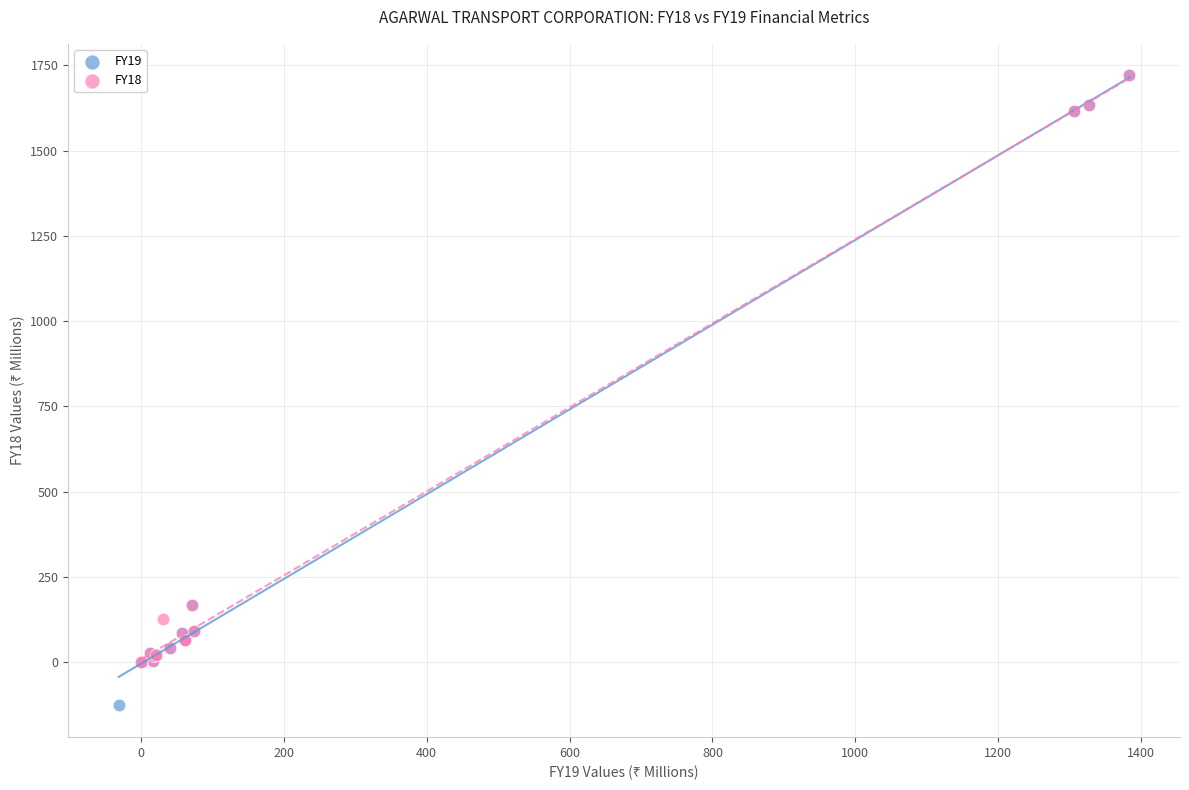

Which series has the largest Y range (max minus min)?

FY19